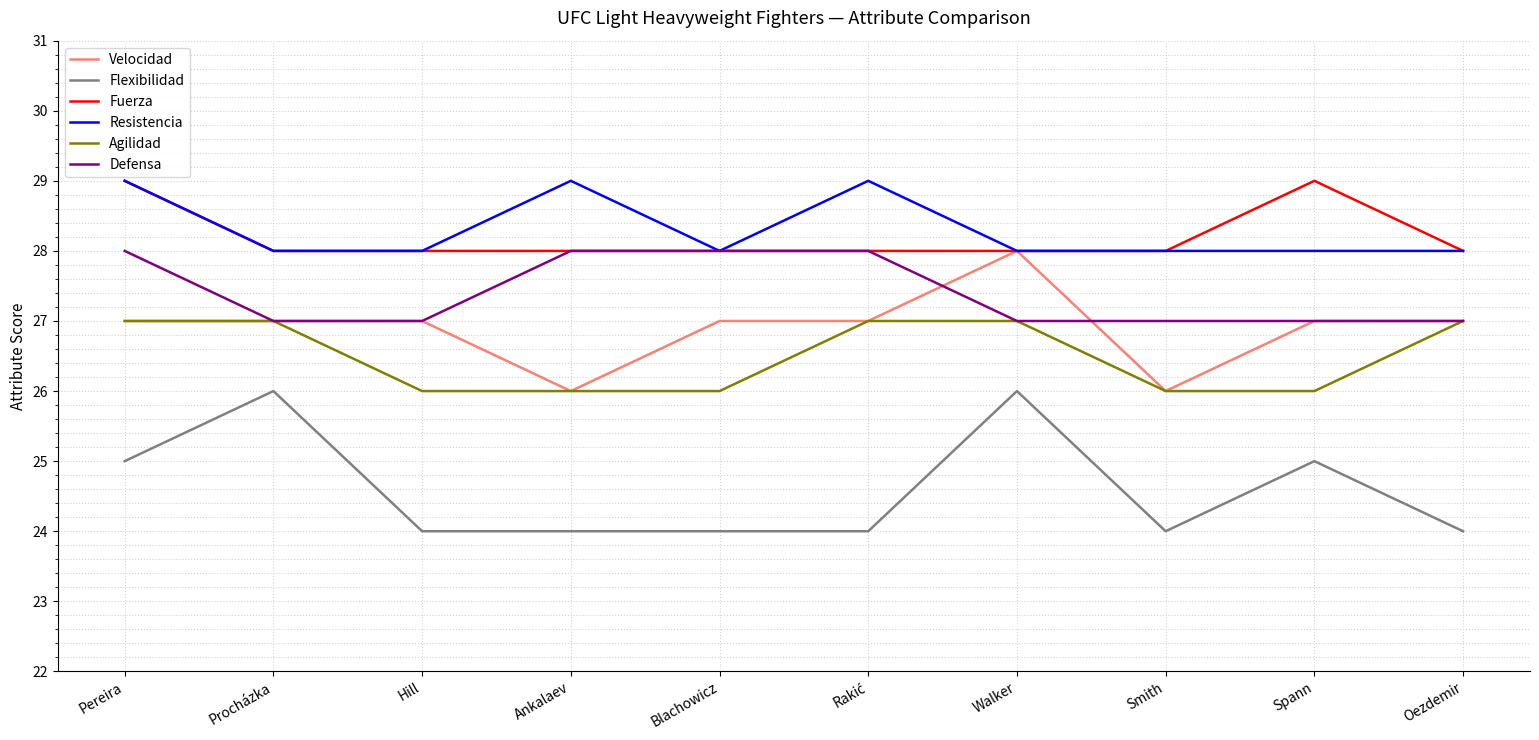

What is the total value across all series at Ankalaev?

161